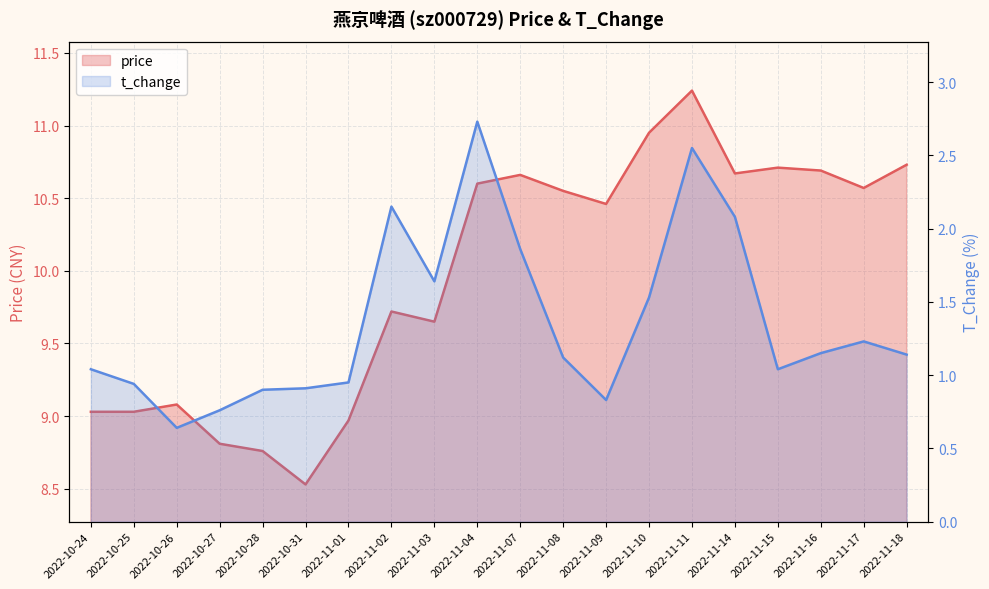

Rank the series at 2022-10-24 from lowest to highest value.

t_change, price